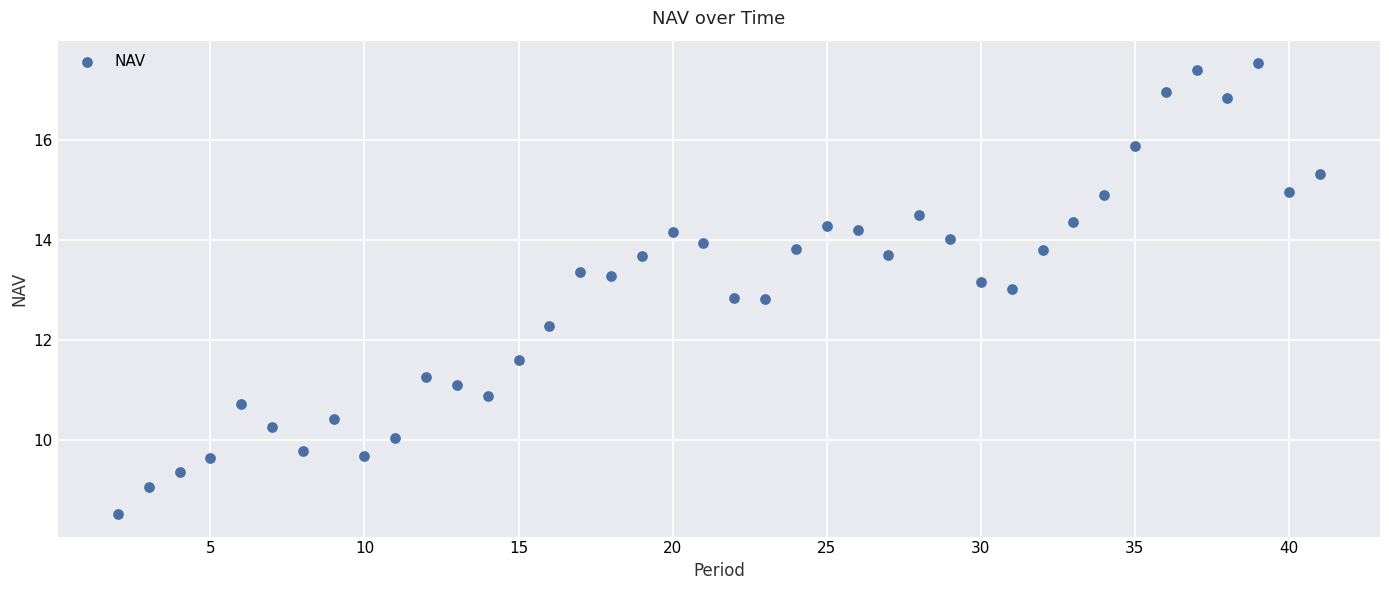

What is the range of X values (max minus min)?

39.0